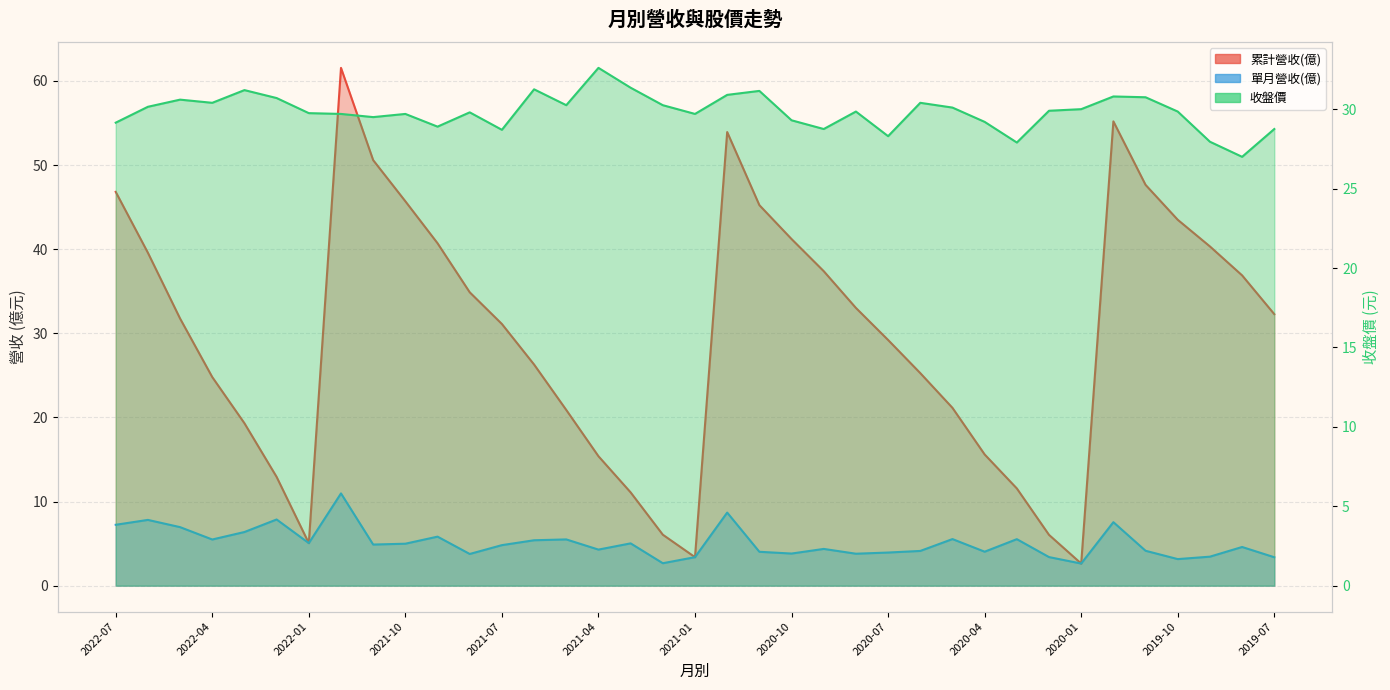

At which category does 累計營收(億) reach its first local peak?

2021-12